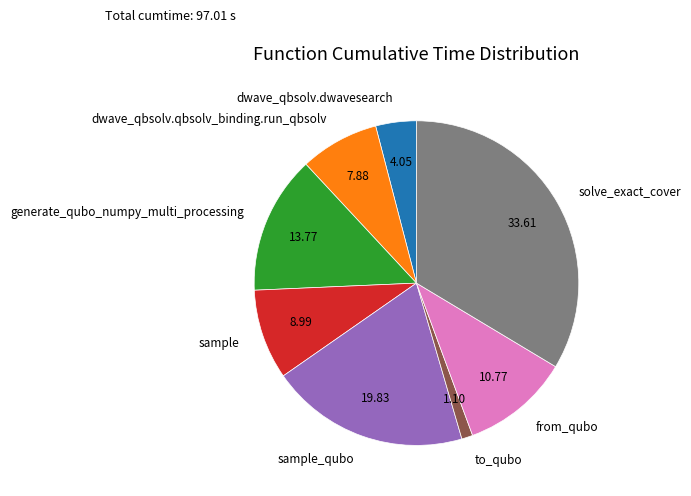

Combined, do generate_qubo_numpy_multi_processing and solve_exact_cover account for over 50%?

No